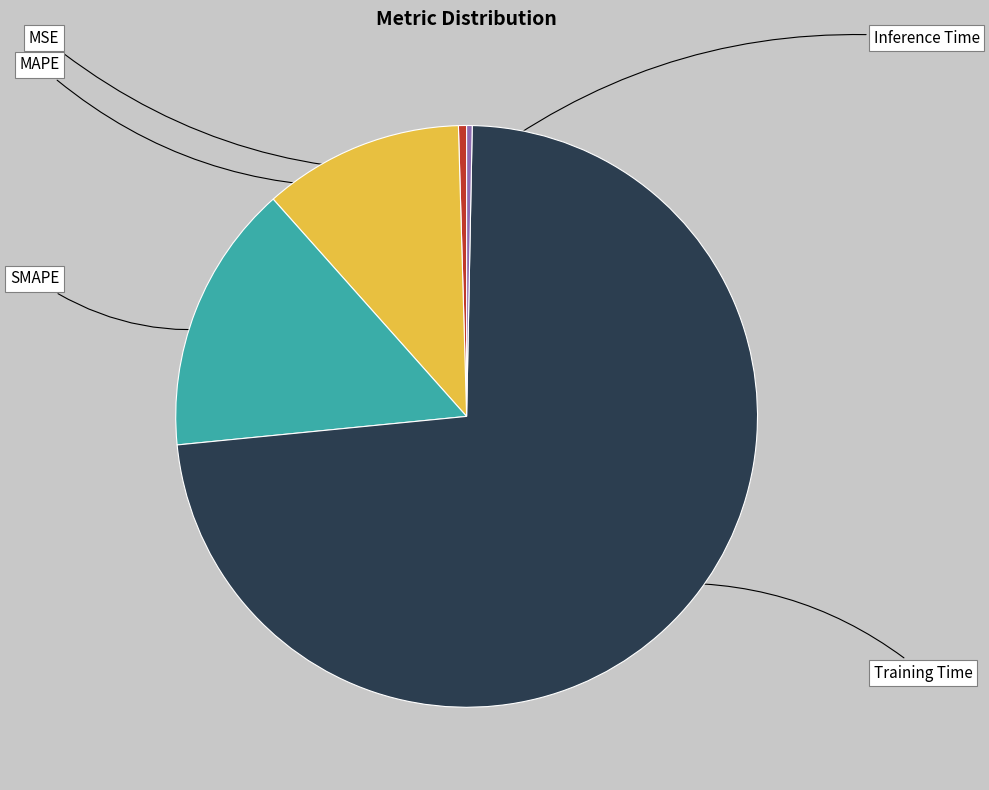

To the nearest percent, what is the combined percentage of Training Time and MSE?

74%